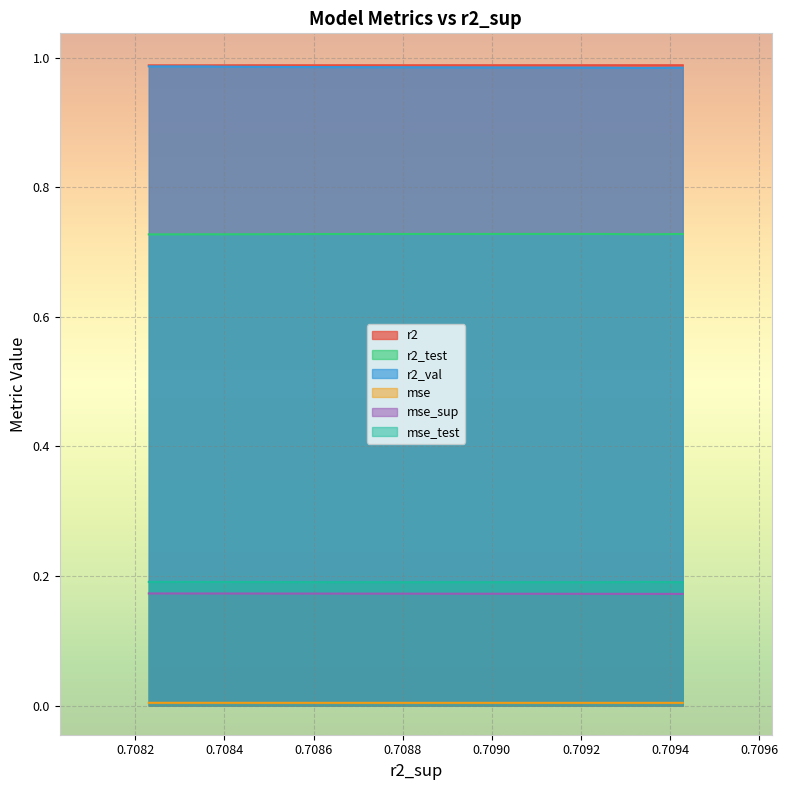

True or false: mse and mse_sup cross at least once.

False